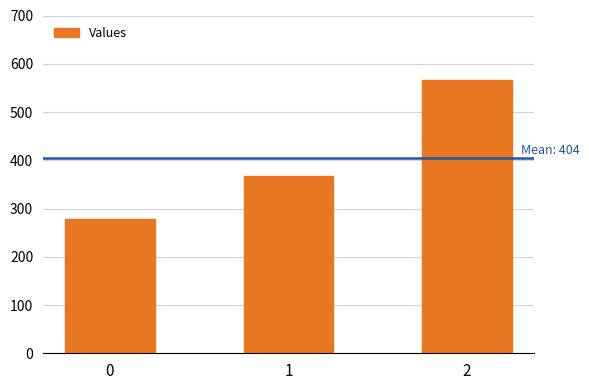

Reading right to left, extract all data points from this chart.

566.7	366.7	277.8